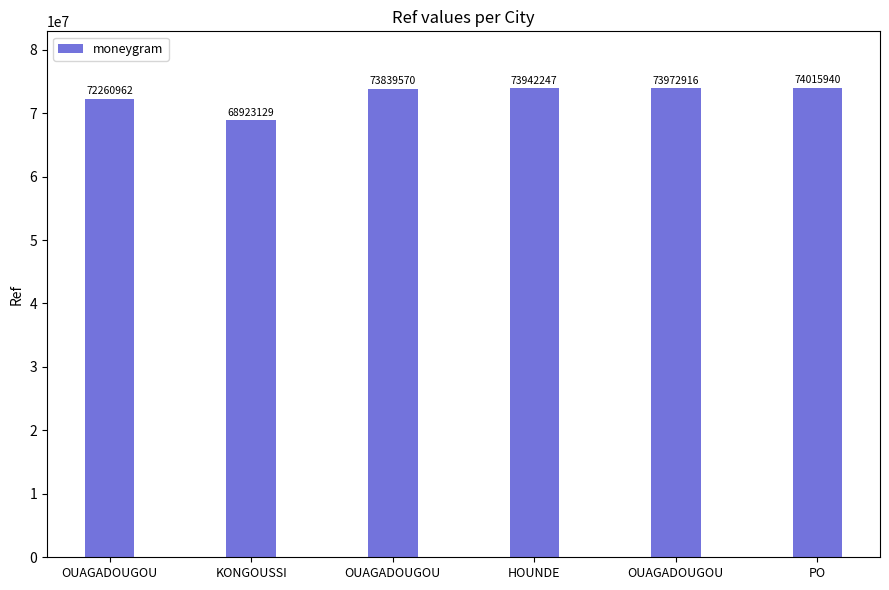

Which label corresponds to the largest value in the chart?

PO